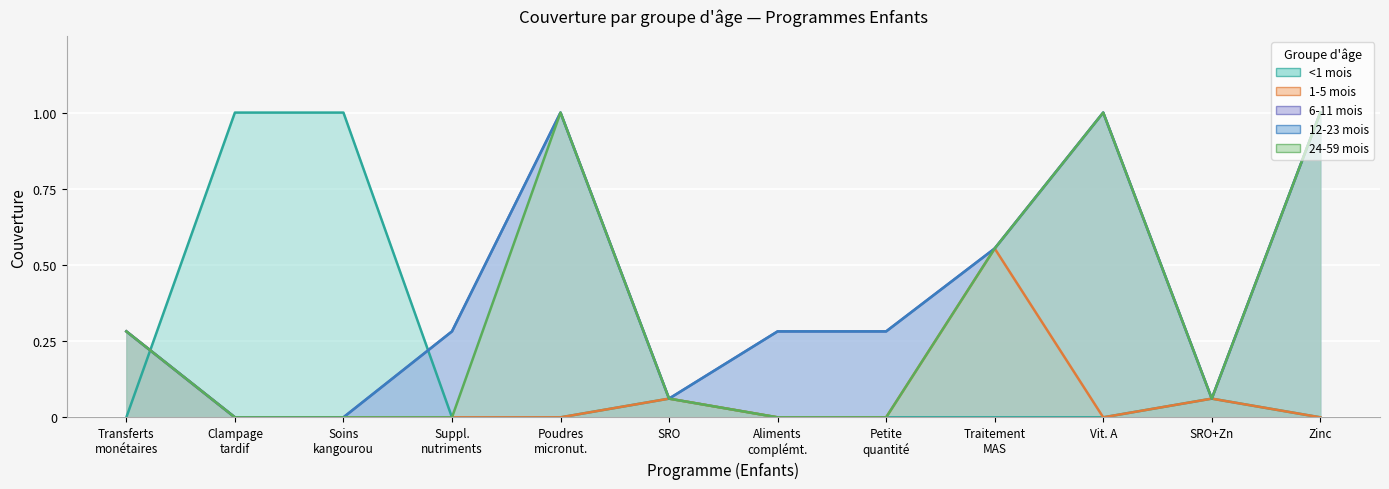

Which series has the largest total across all categories?

6-11 mois